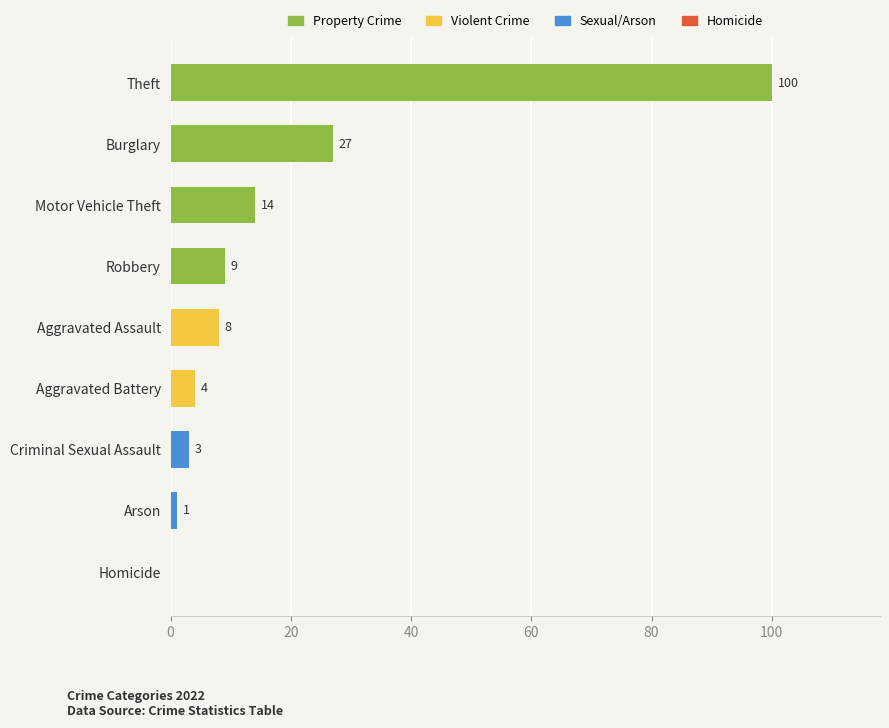

What value does the data have at Theft, to the nearest 10?

100